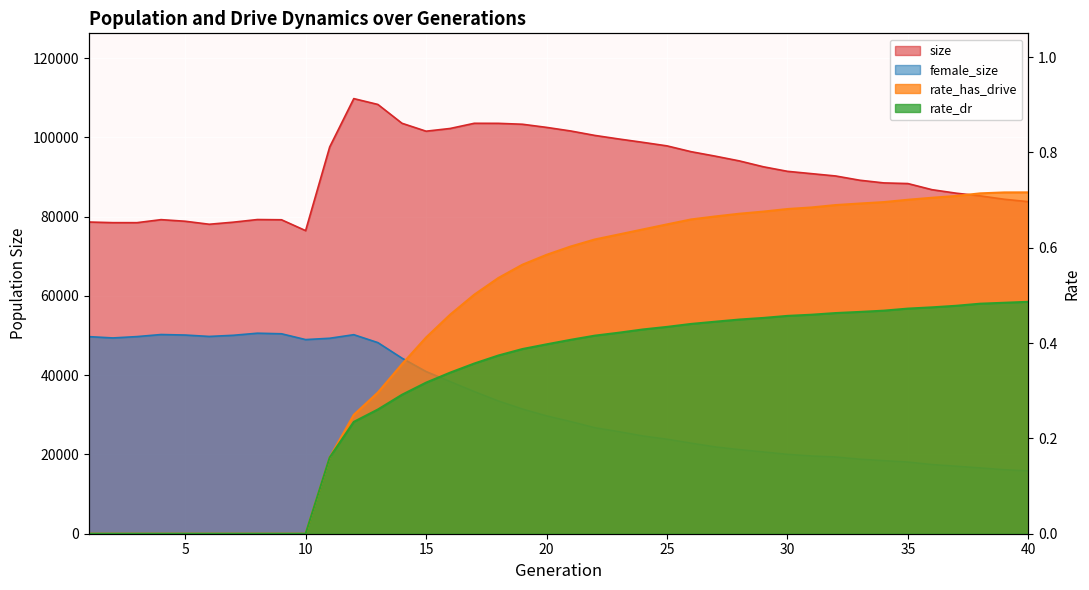

At how many categories does at least one series exceed 19820?

40